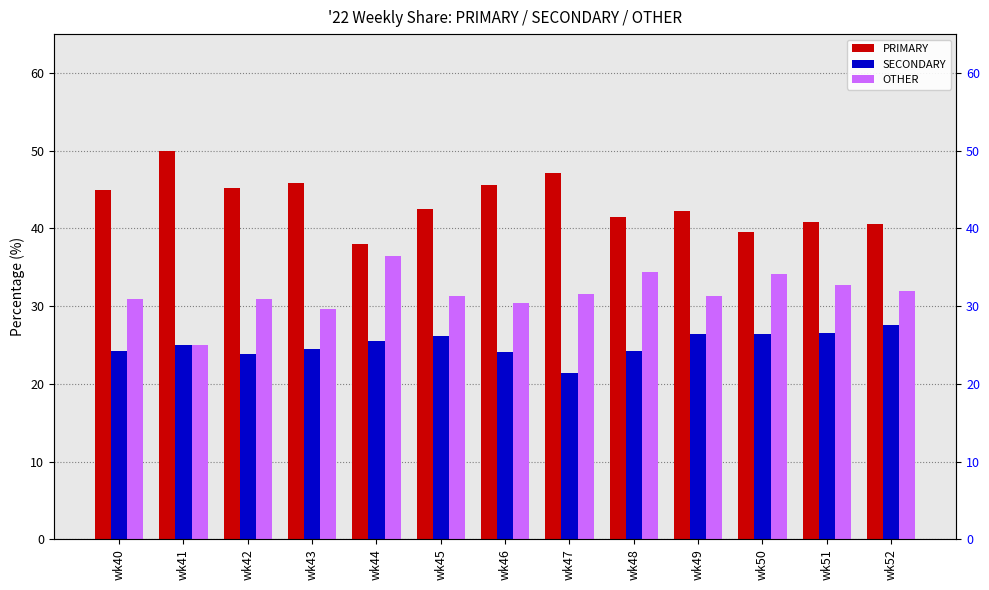

What are all the series names shown in the legend?

PRIMARY, SECONDARY, OTHER